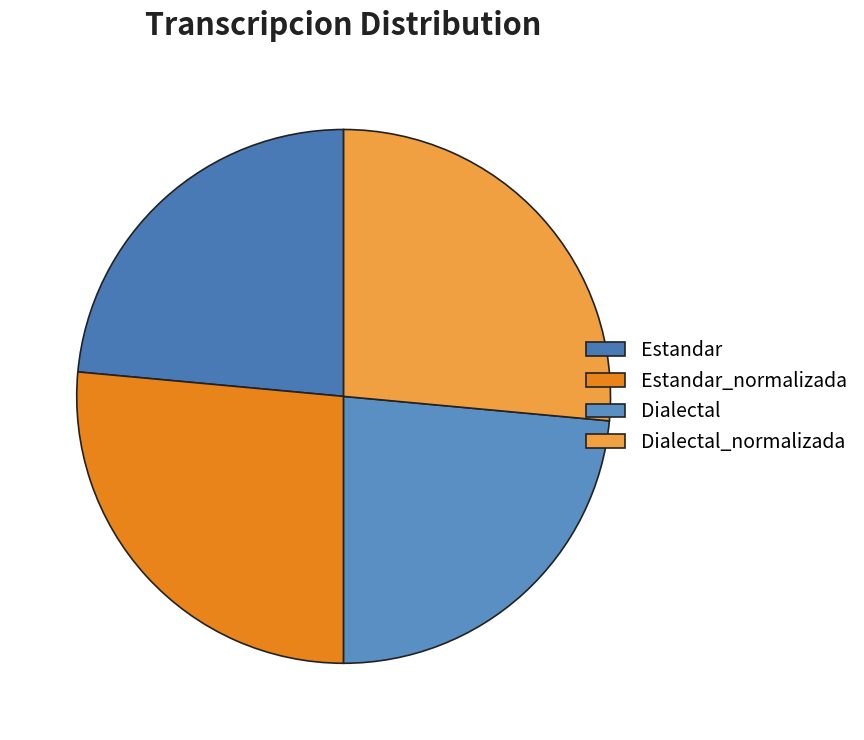

Is there any slice that represents more than half of the pie?

No